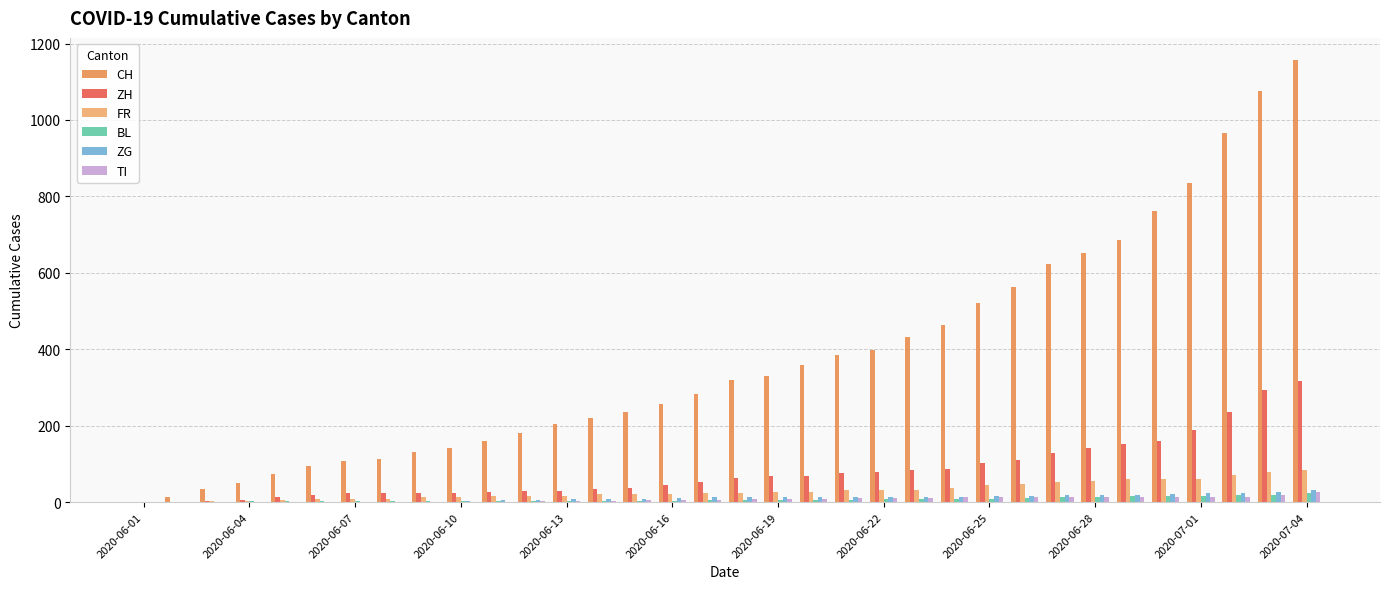

Which series has the largest total across all categories?

CH